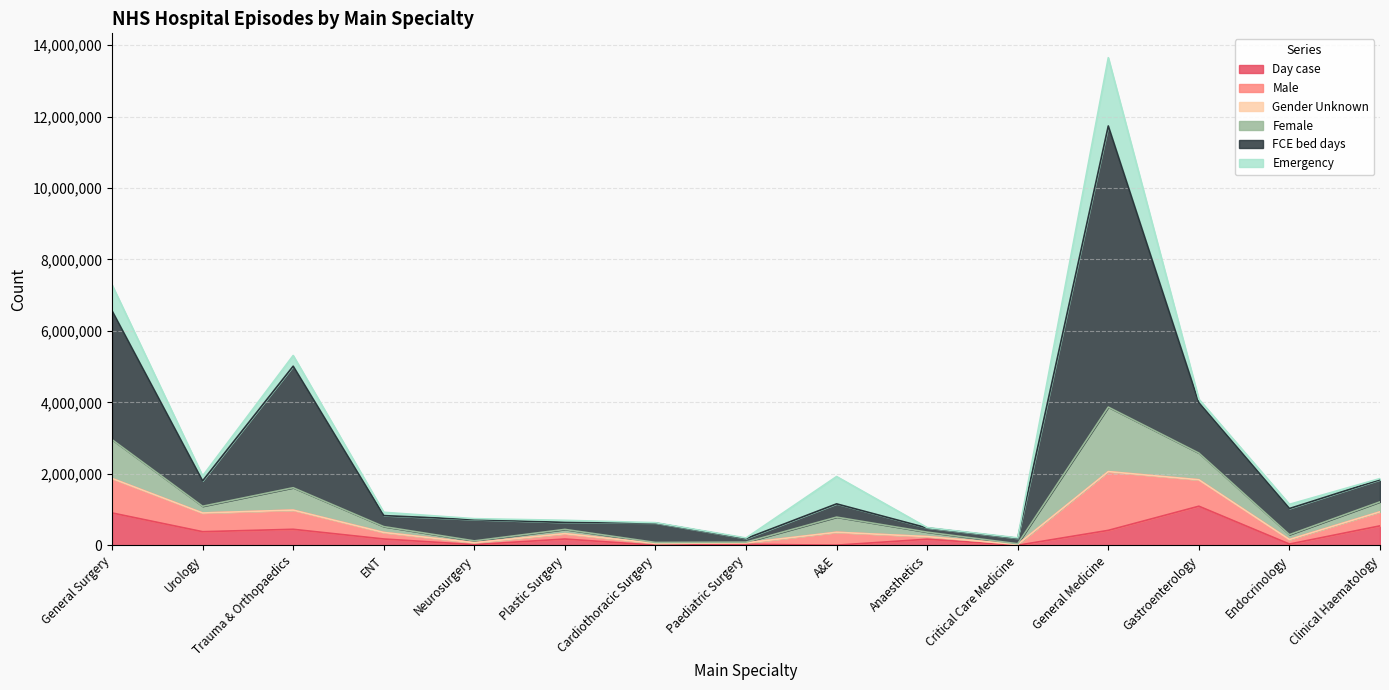

At which category is the sum across all series the highest?

General Medicine